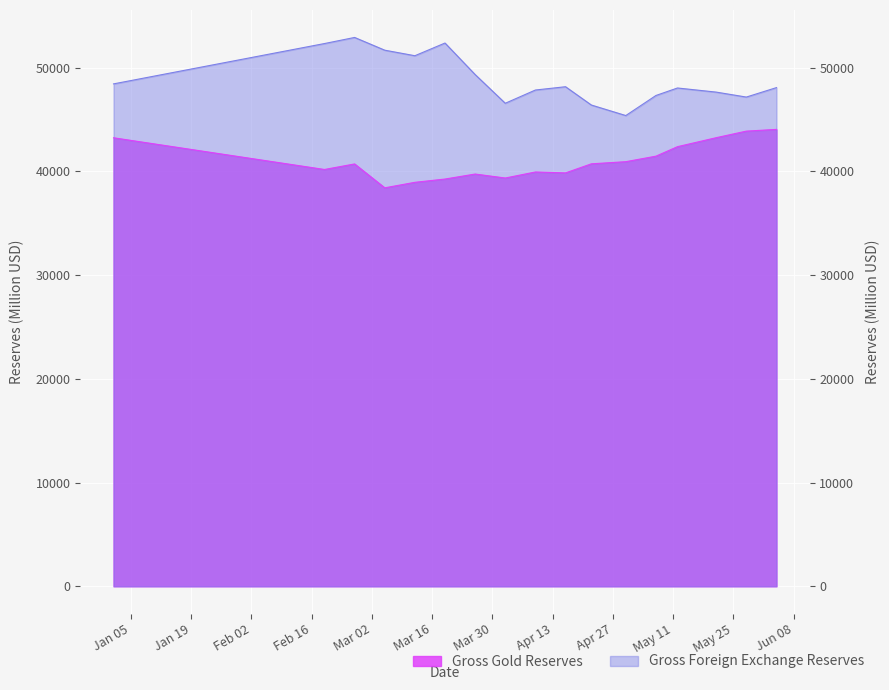

What is the total value across all series at 2021-05-21?

90893.3